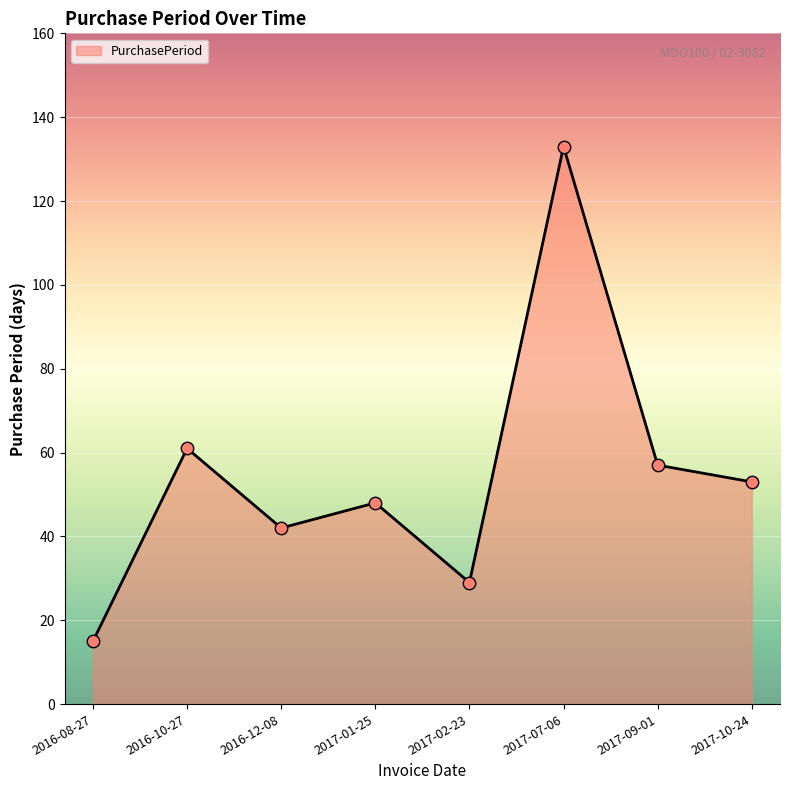

Approximately how many times larger is the value at 2016-10-27 compared to 2017-01-25?

1.3